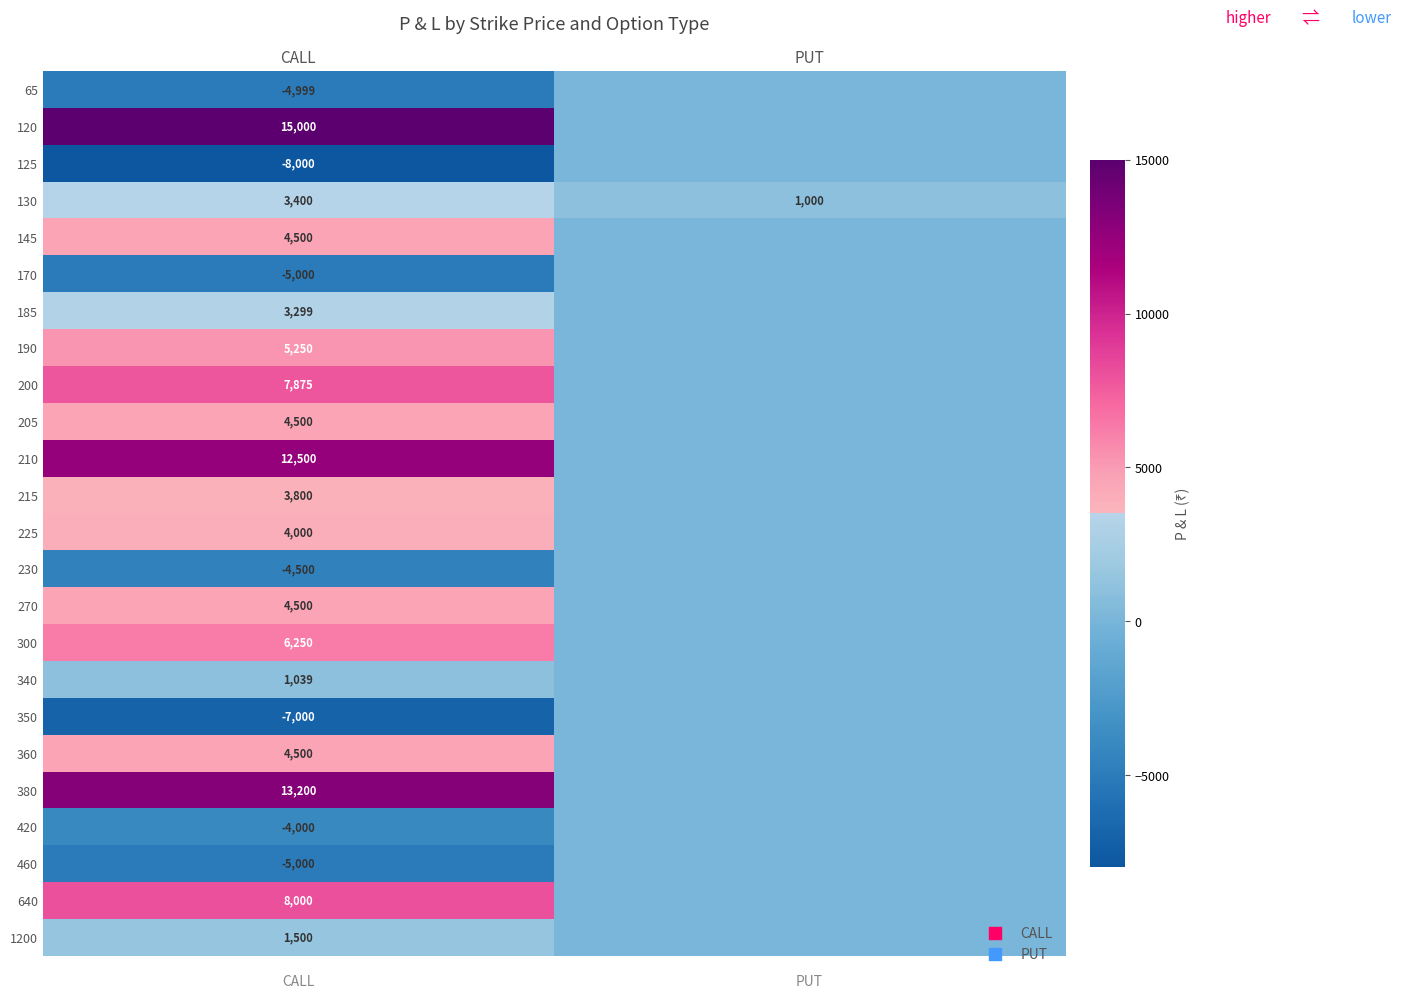

The 130 series shows 1389 at PUT. True or false?

False